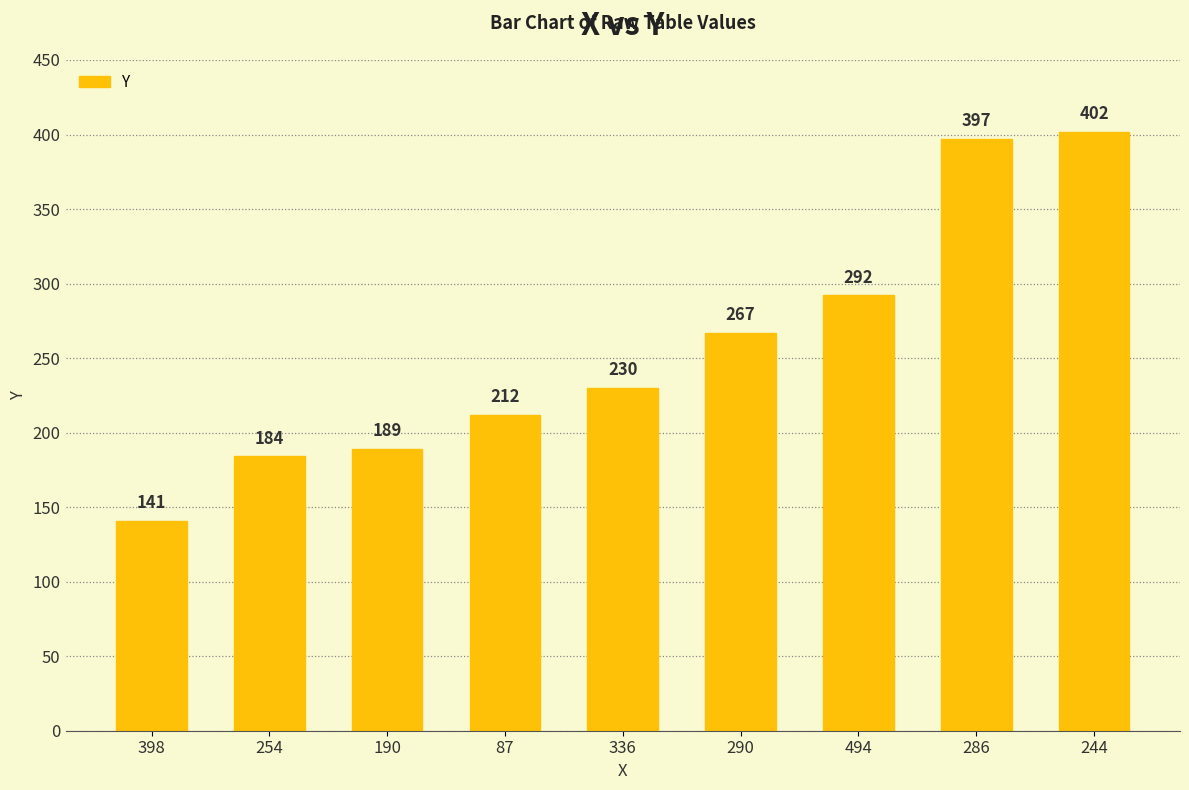

What position from the left is 286?

8